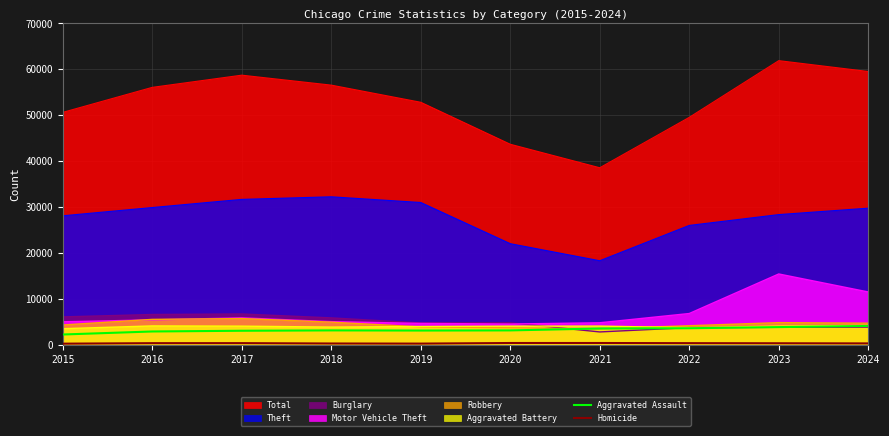

Does the chart display data point markers on the line(s)?

No